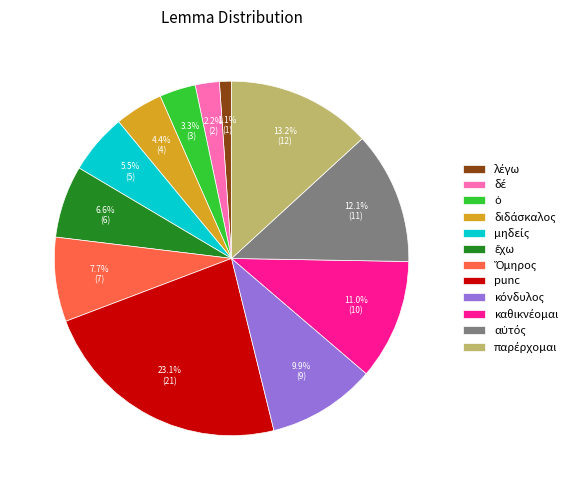

Is there any slice that represents more than half of the pie?

No